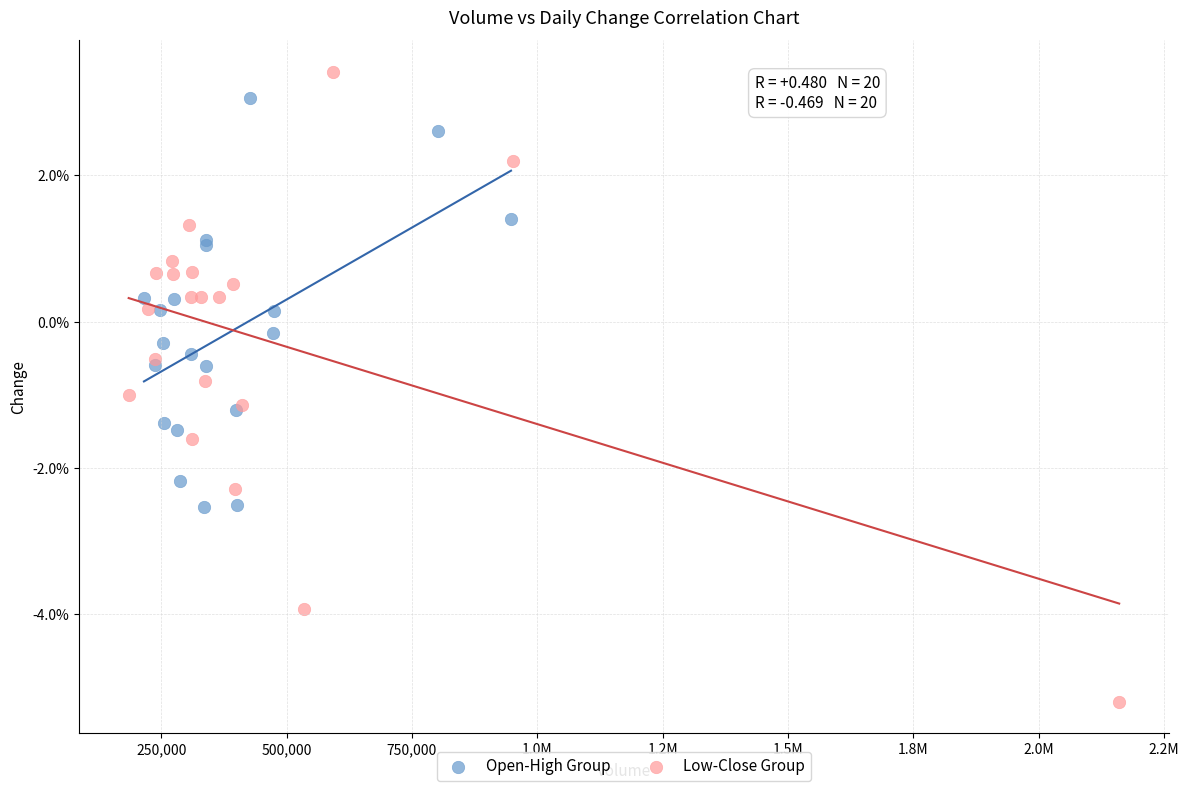

Which series has the largest Y range (max minus min)?

Low-Close Group